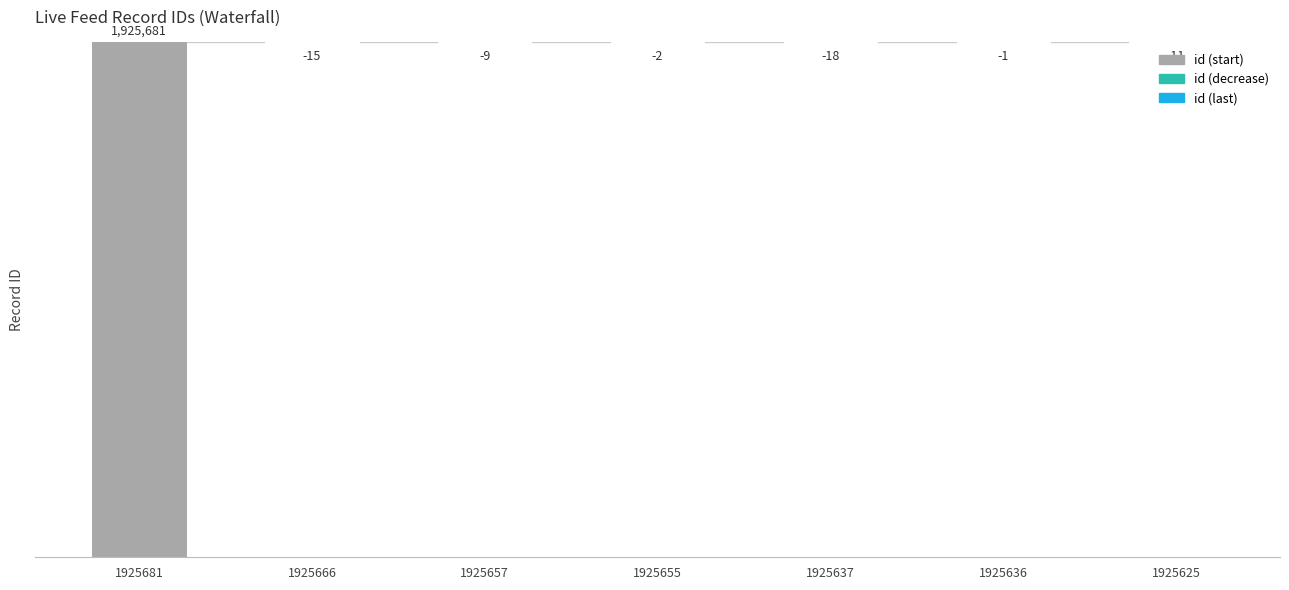

What is the value of the 6th bar from the left?

-1